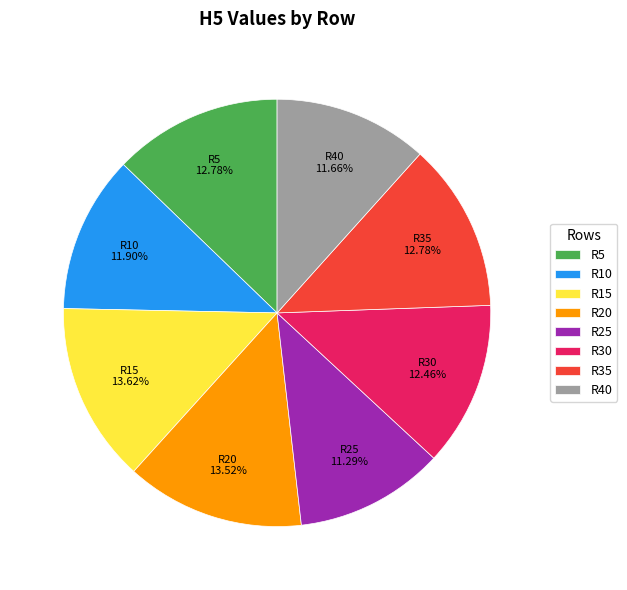

To the nearest percent, what is the average slice percentage?

12%